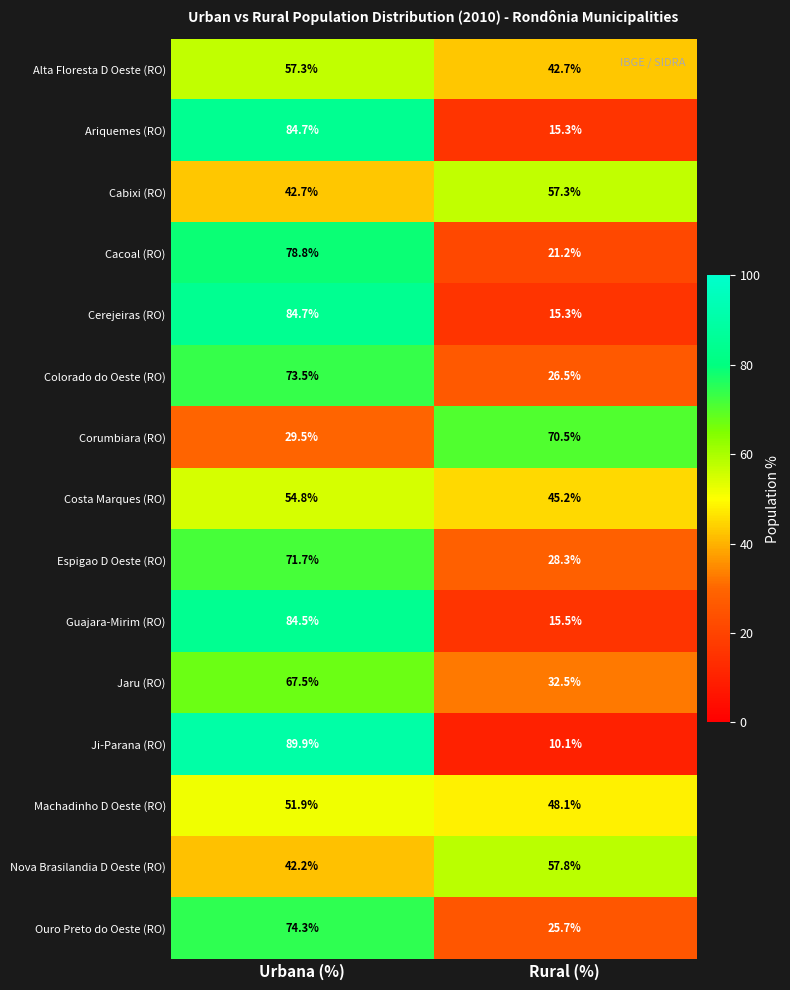

At which label does Cabixi (RO) first exceed 57?

Rural (%)